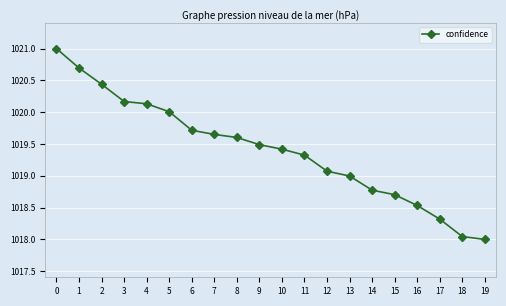

What is the value of the 13th point from the left?

1019.1